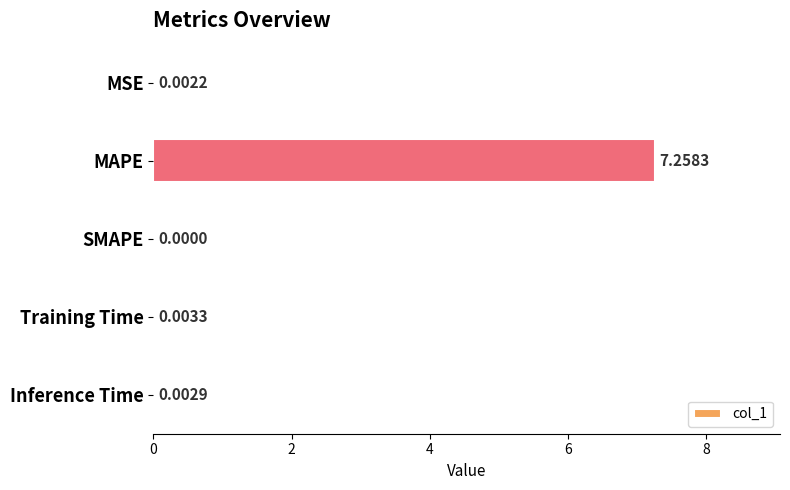

Count the number of data series in this chart.

1